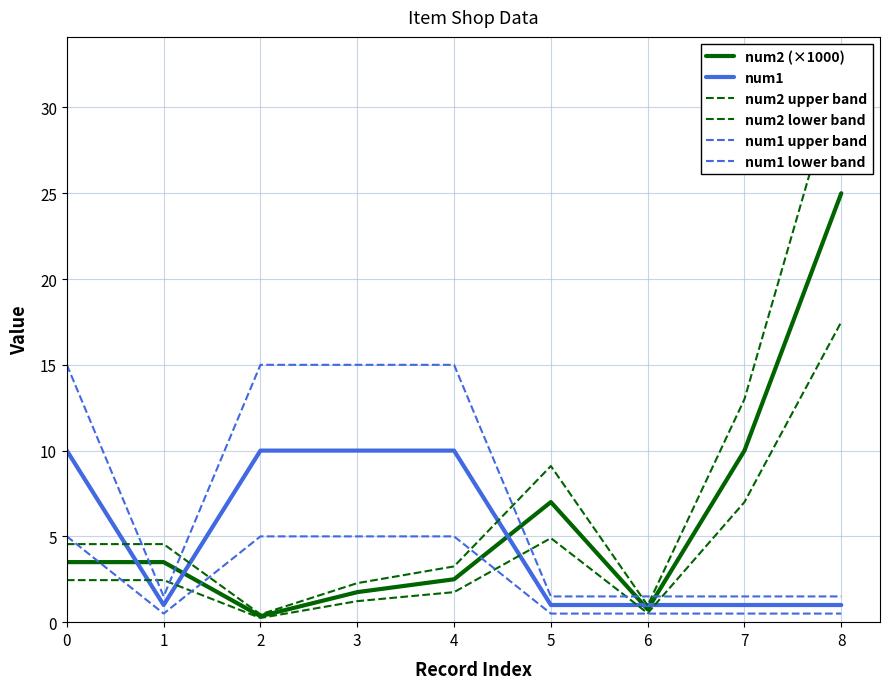

True or false: num1 upper band has more than 2 interior local peaks.

False